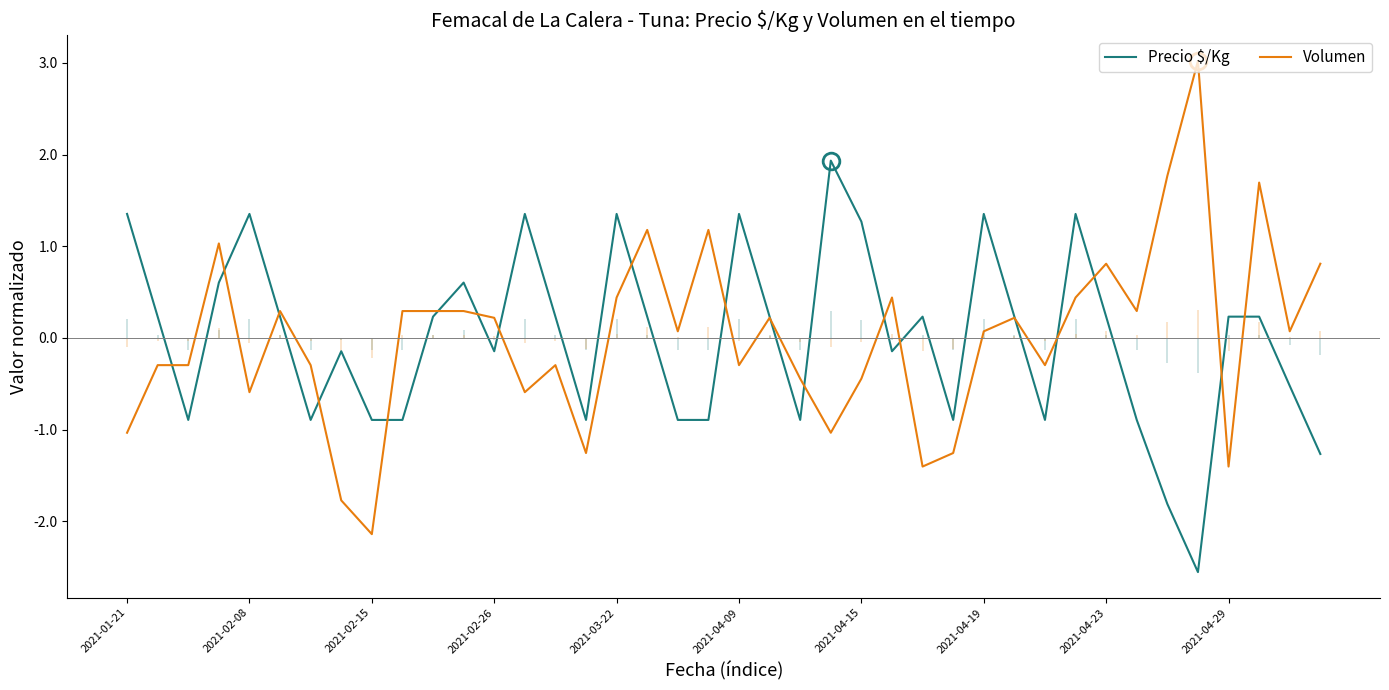

What is the minimum value for Precio $/Kg?

-2.6